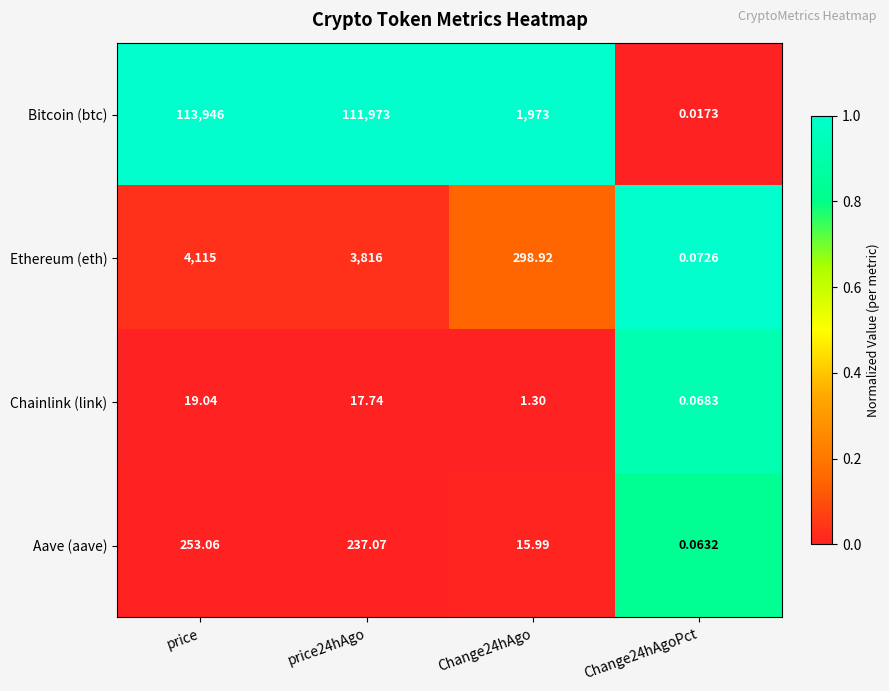

Which label corresponds to the smallest value in the chart?

Change24hAgoPct